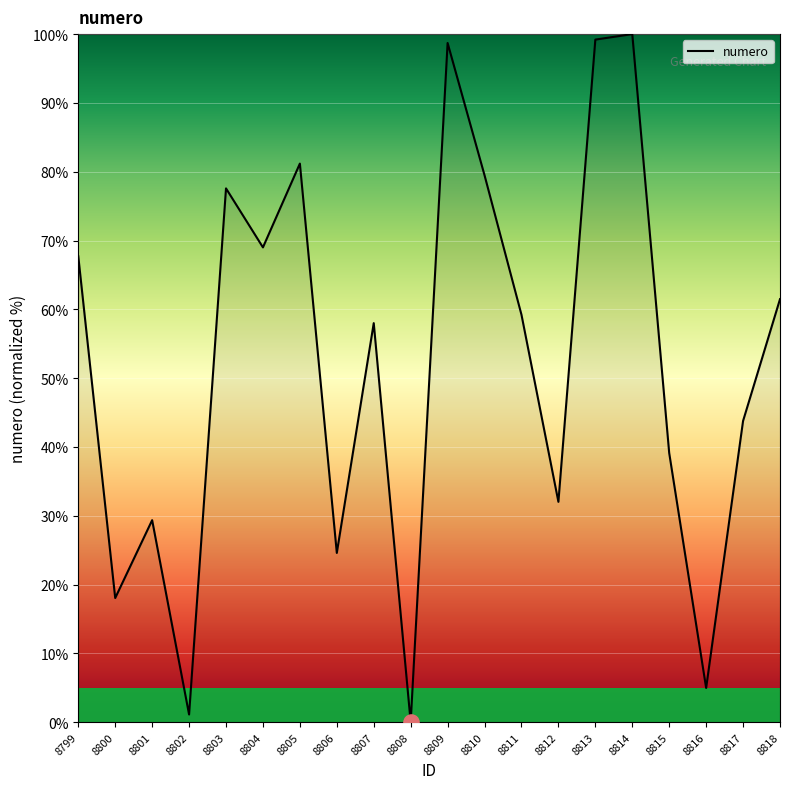

Between 8814 and 8810, which is larger?

8814